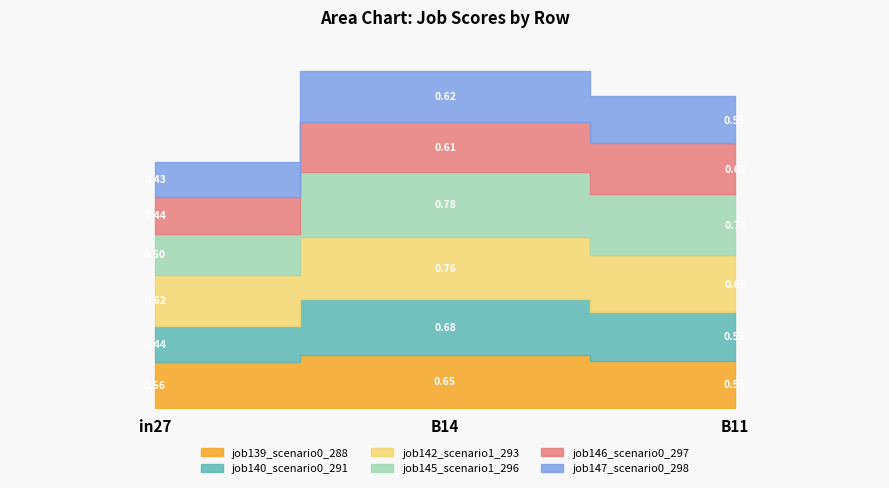

What is the maximum value shown in the chart?

0.8